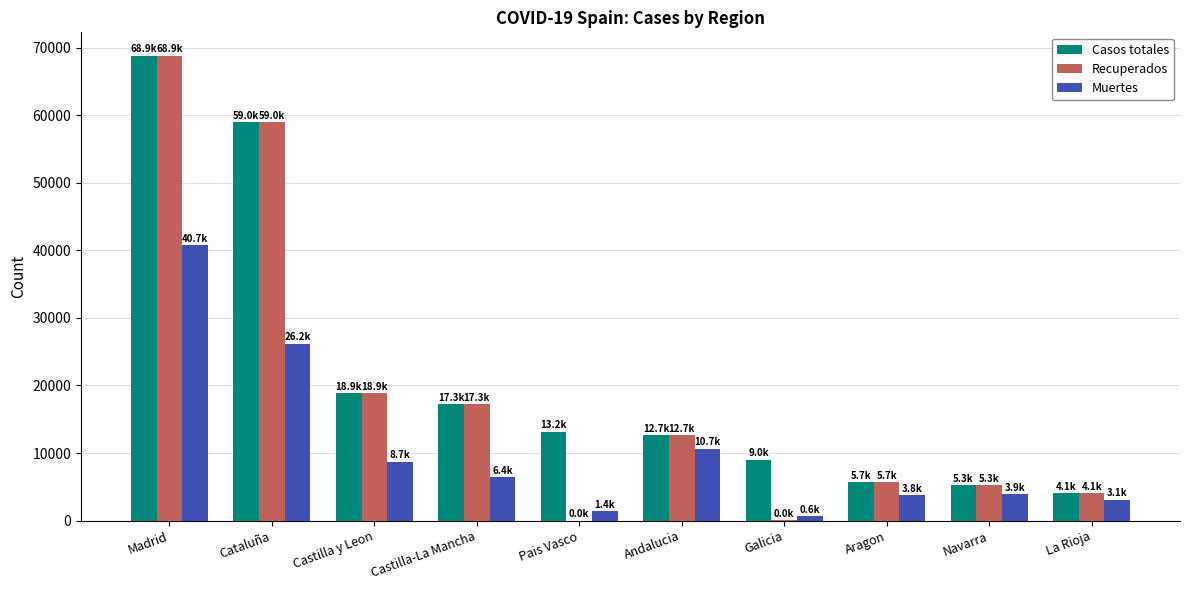

Which category has the highest value in the Casos totales series?

Madrid